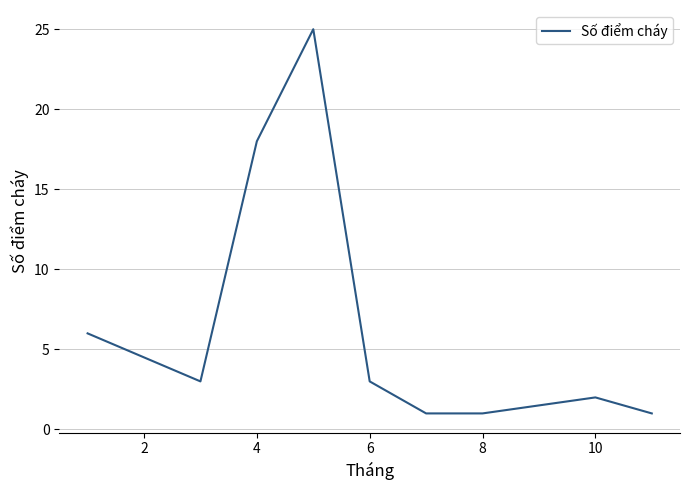

What is the greatest value displayed?

25